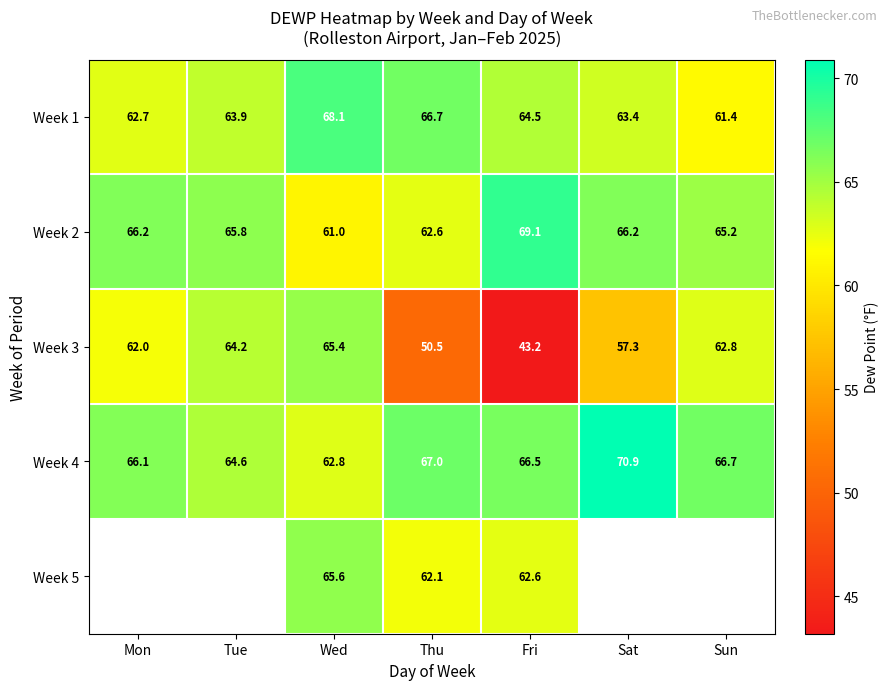

Which label corresponds to the smallest value in the chart?

Fri